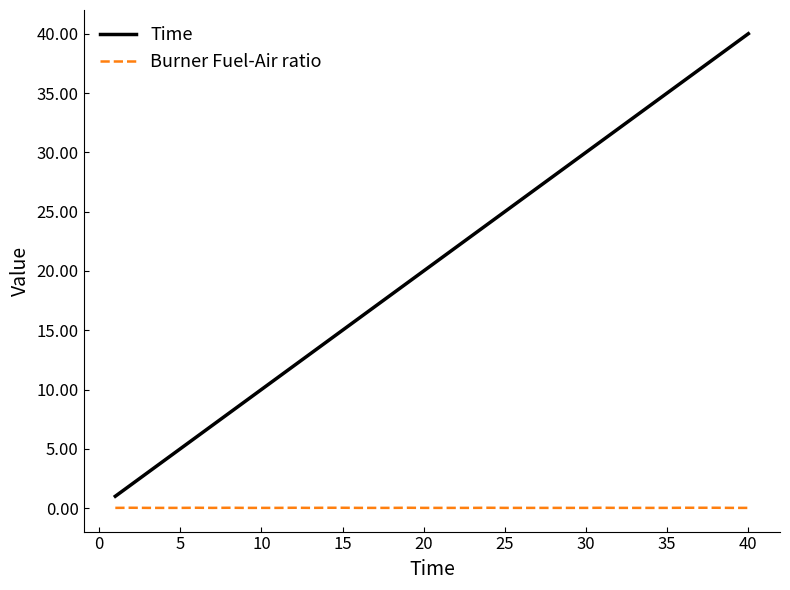

Which series has the widest spread of values?

Time